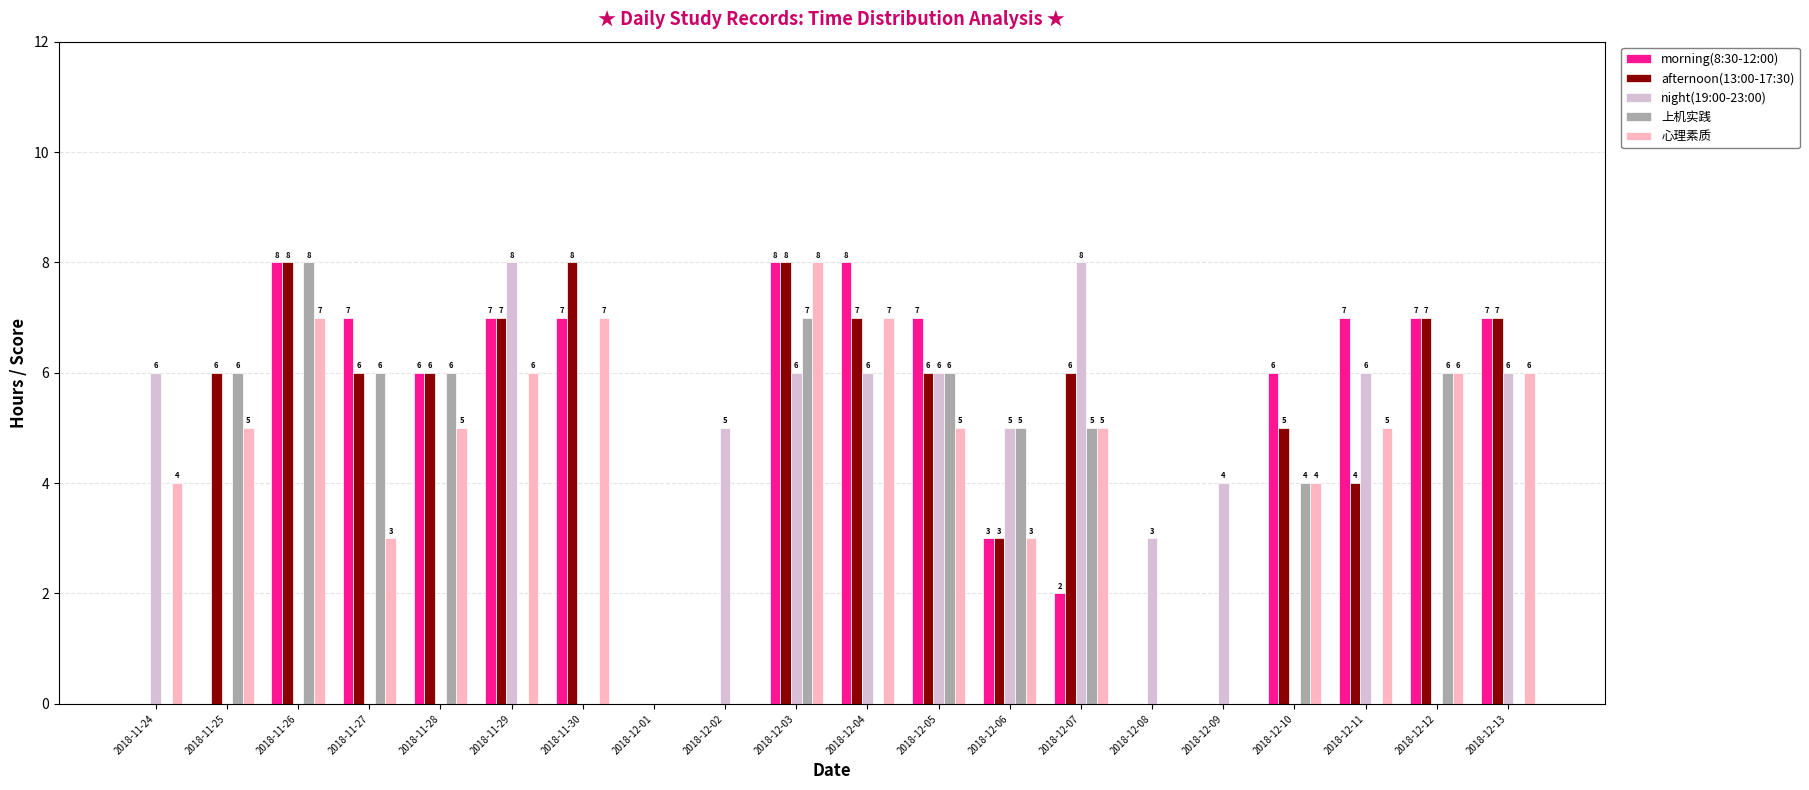

Are the bars horizontal?

No